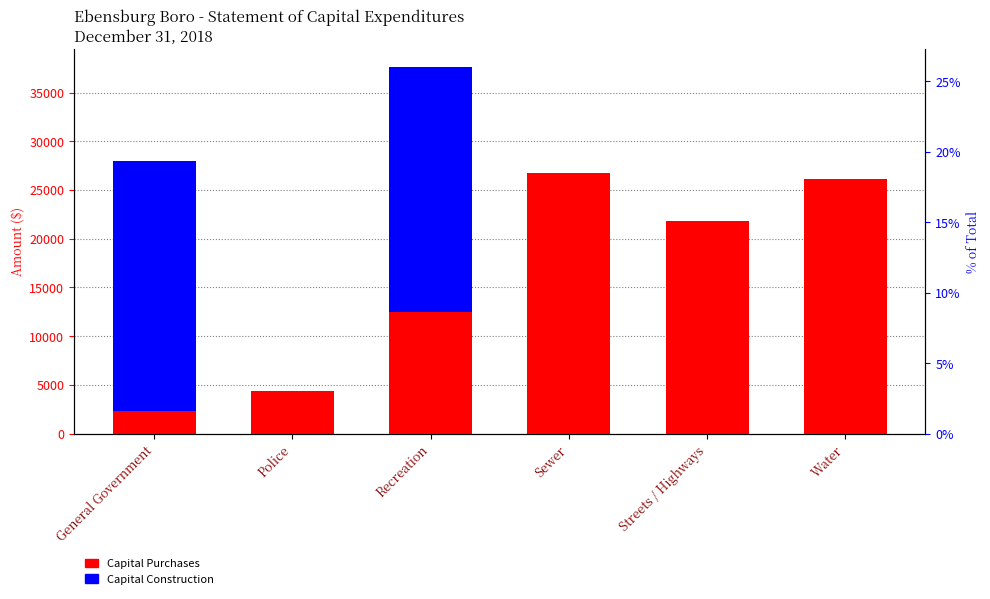

Which category has the lowest value in the Capital Purchases series?

General Government